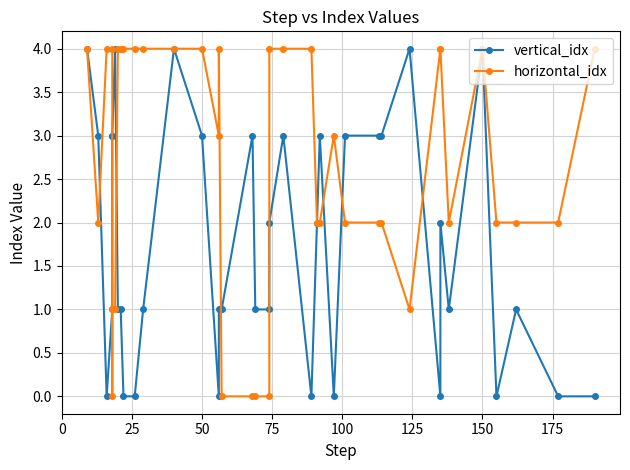

How many vertical_idx values are between 0 and 3?

33